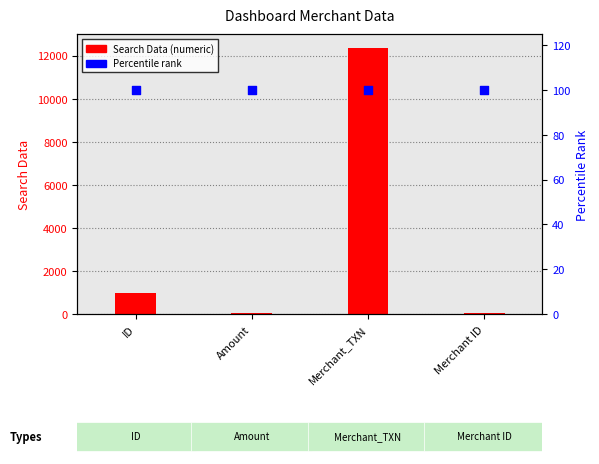

At how many categories does at least one series exceed 11866?

1